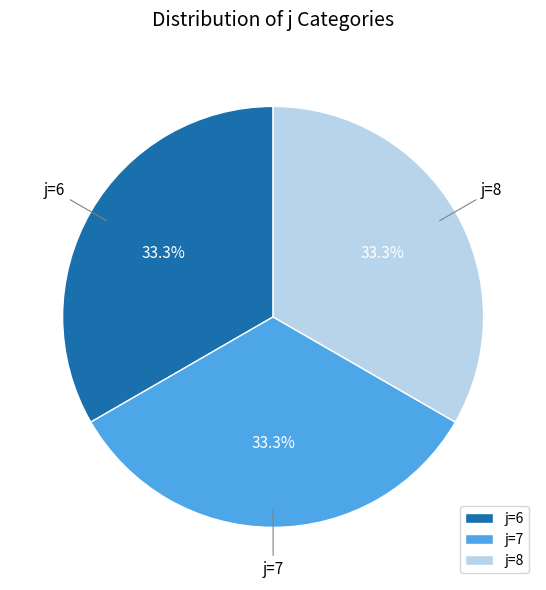

Approximately how many times larger is the value at j=6 compared to j=8?

1.0